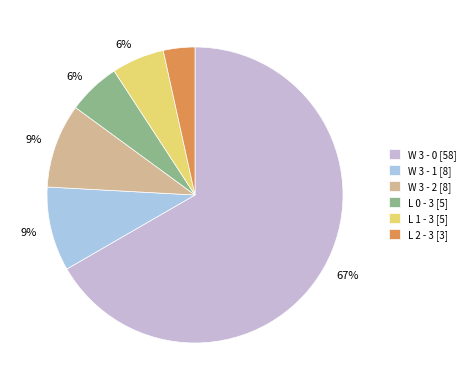

How many slices are in this pie chart?

6